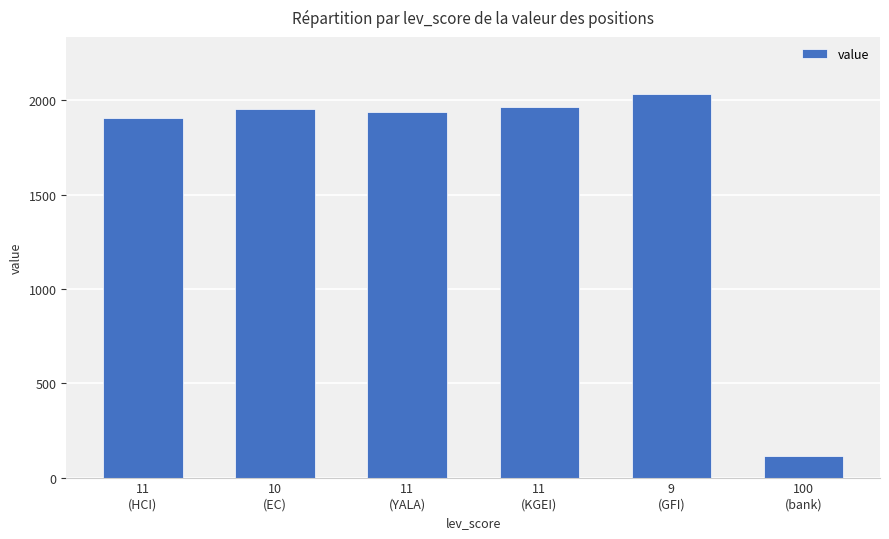

At which label is the value closest to 1073?

11
(HCI)